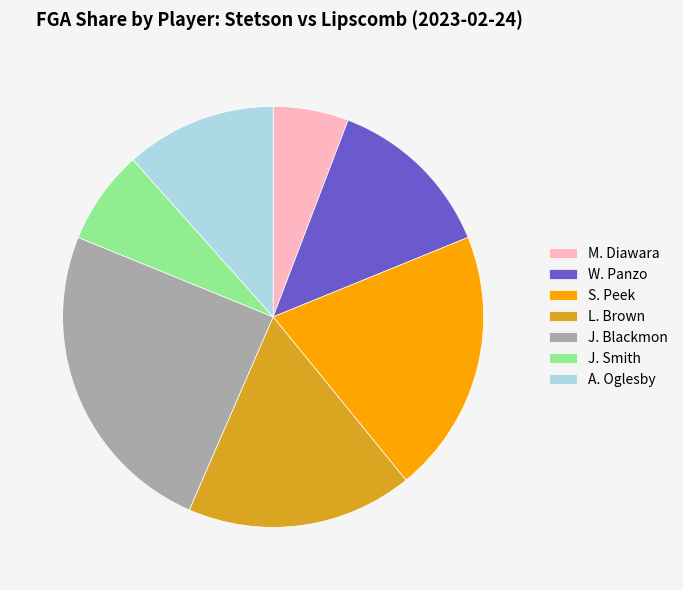

What is the smallest slice in the pie chart?

M. Diawara